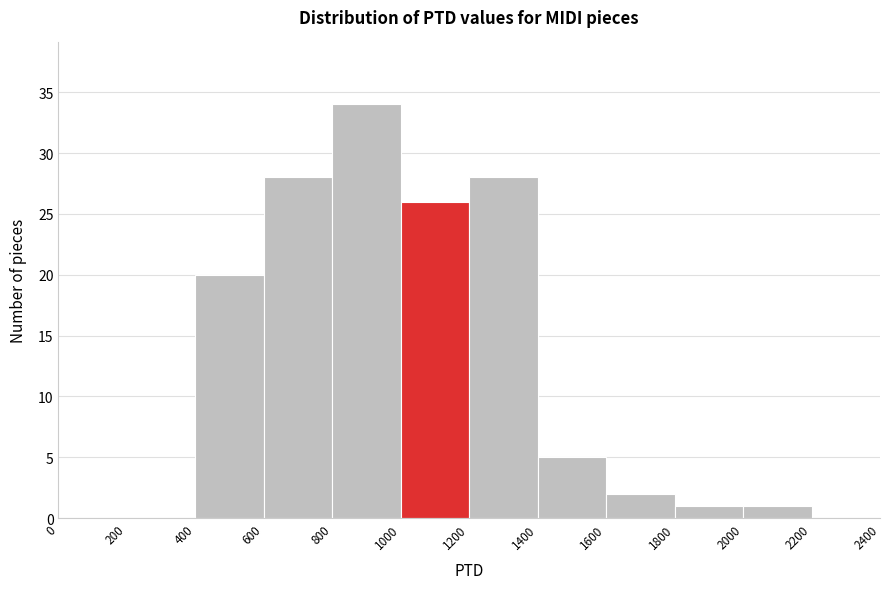

How tall is the bar that spans 1200 to 1400 on the x-axis? The values are not printed on the chart, so give them approximately, as read against the axis.

28